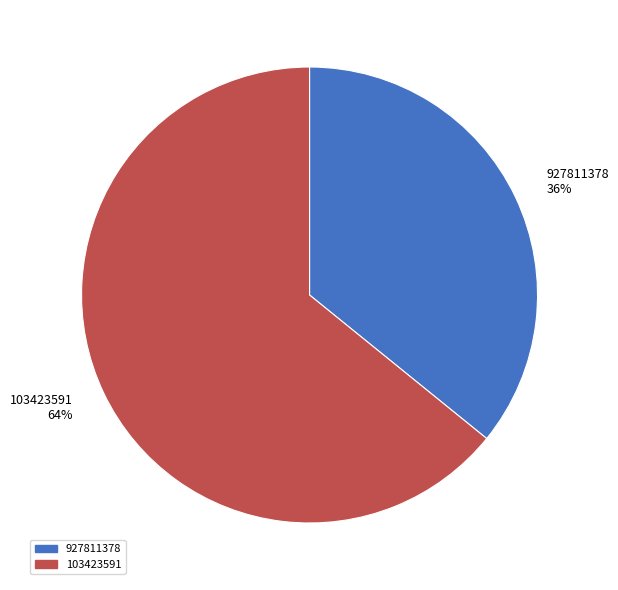

Rank the categories by value from highest to lowest.

103423591, 927811378